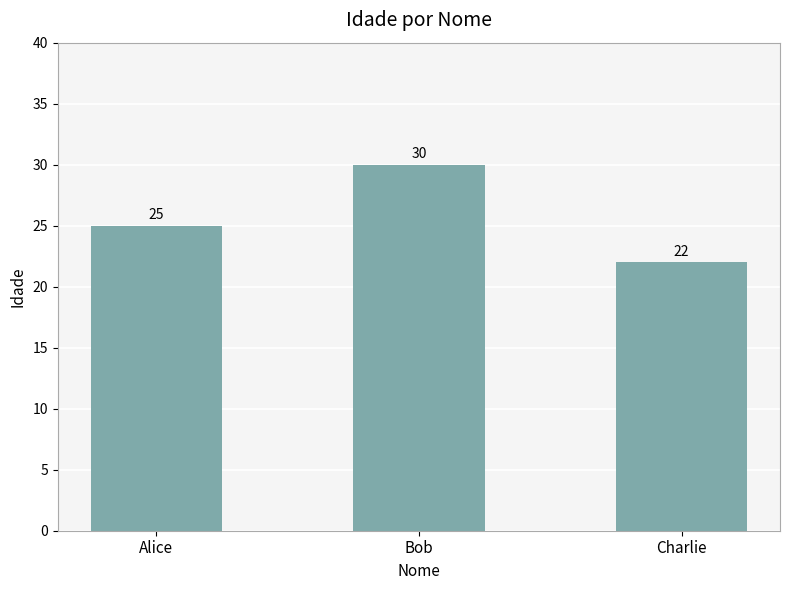

Rank the categories by value from highest to lowest.

Bob, Alice, Charlie